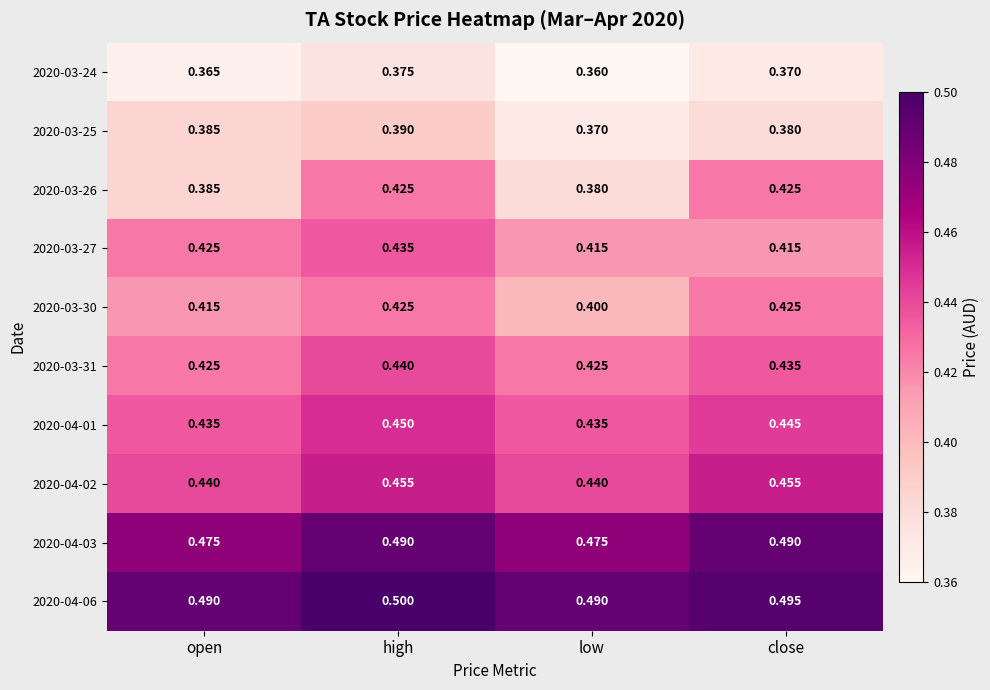

Which category has the lowest value across all series?

low